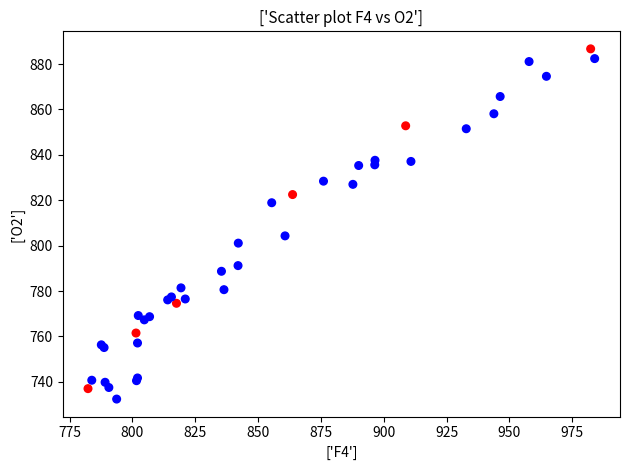

What Y value in the scatter plot is closest to 809?

804.3